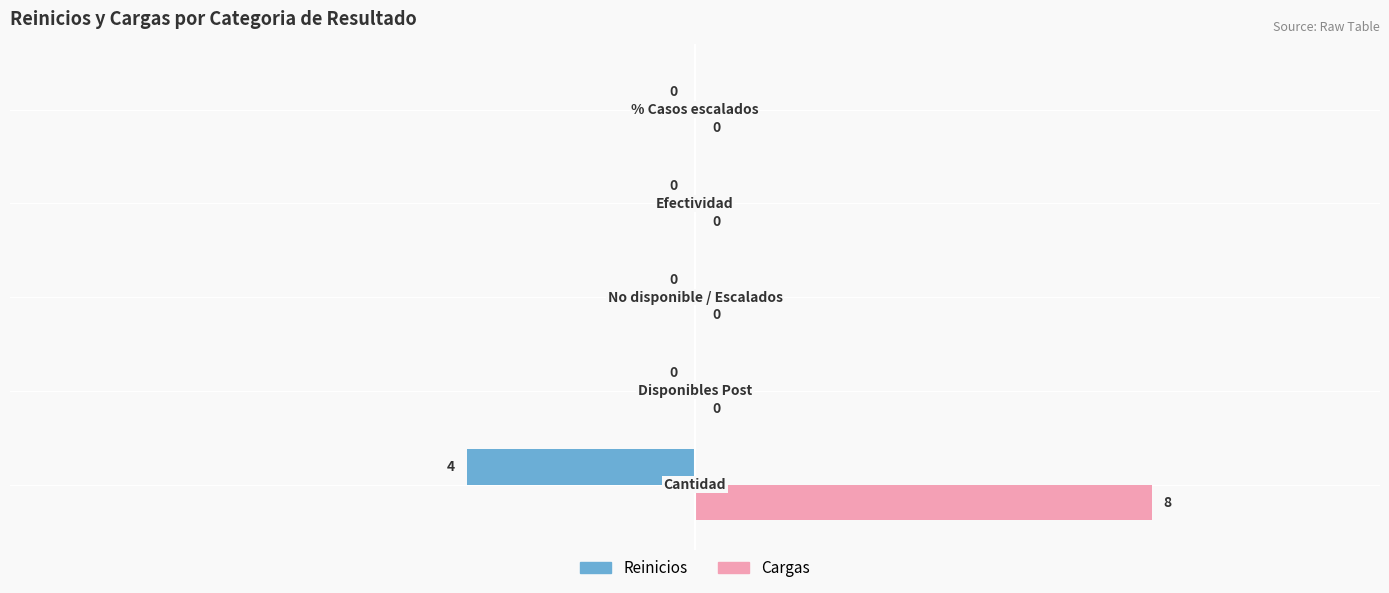

Which series has the largest total across all categories?

Cargas